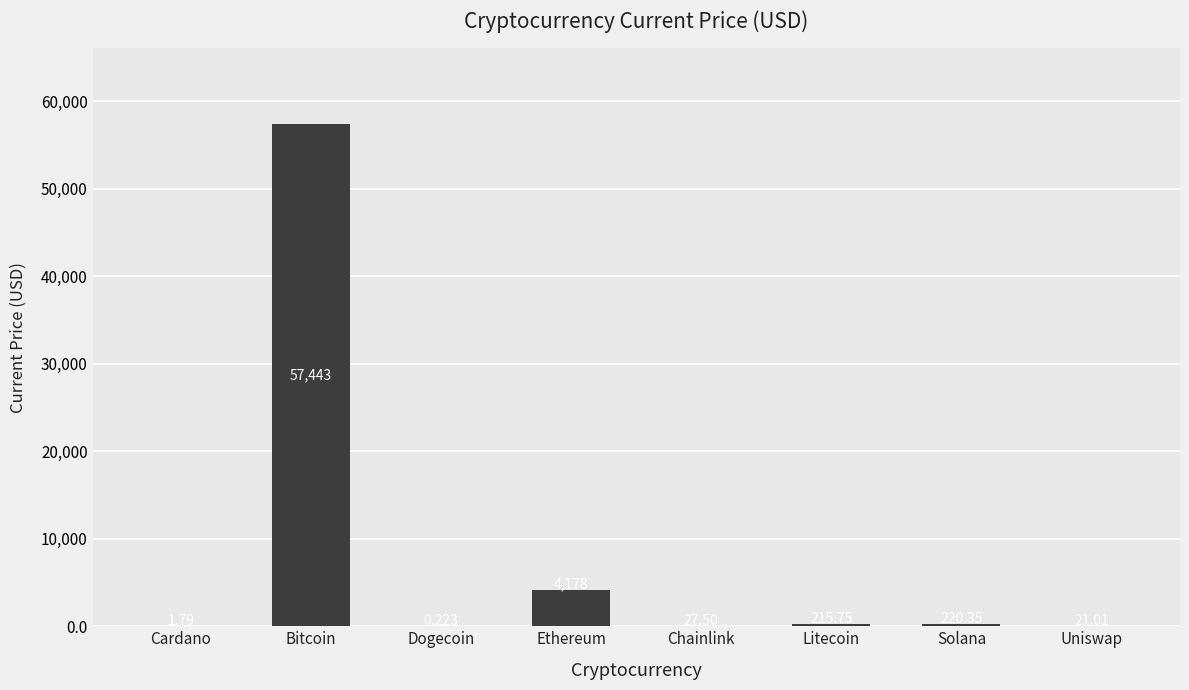

Count the number of values greater than 215.

4